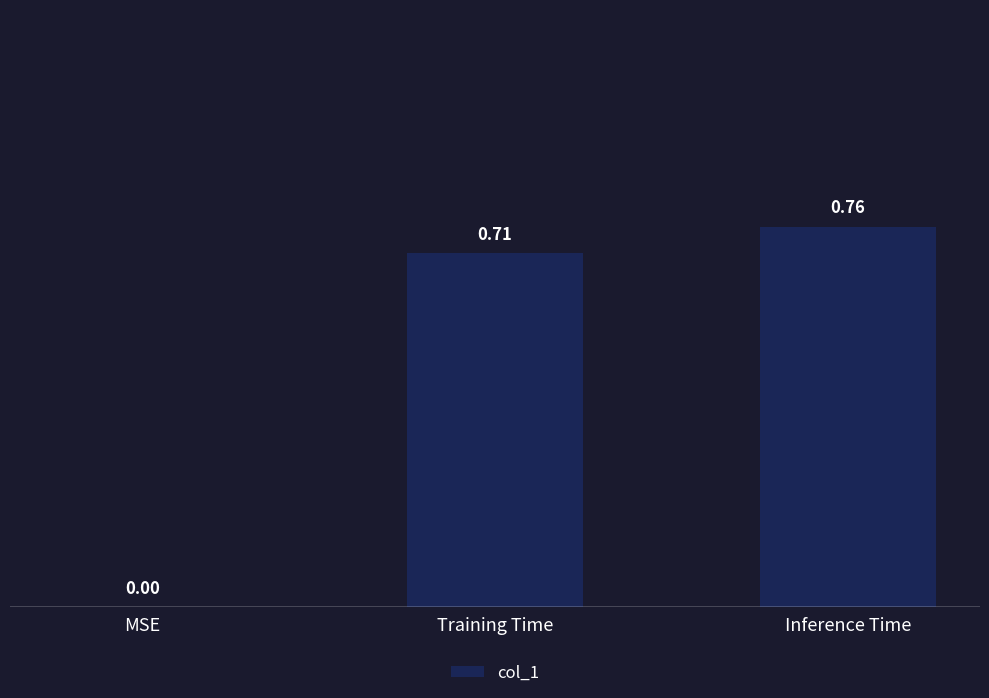

What is the change in value from MSE to Inference Time?

+0.8